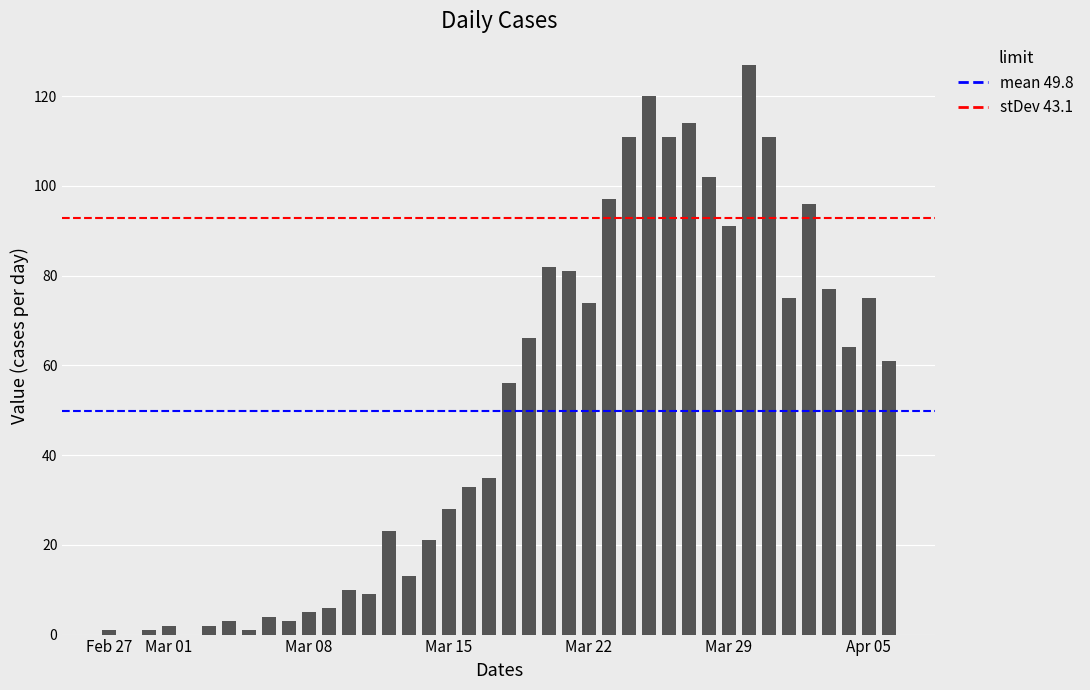

Reading left to right, extract all data points from this chart.

1	0	1	2	0	2	3	1	4	3	5	6	10	9	23	13	21	28	33	35	56	66	82	81	74	97	111	120	111	114	102	91	127	111	75	96	77	64	75	61